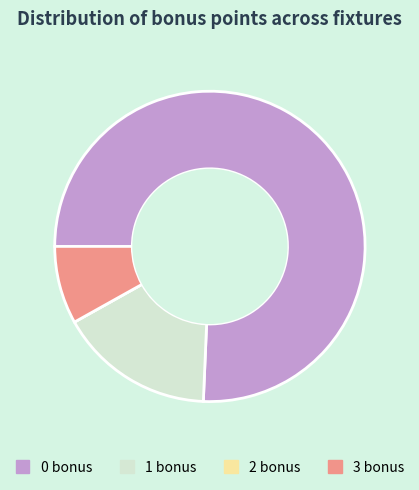

True or false: 3 bonus accounts for 8% of the total.

True